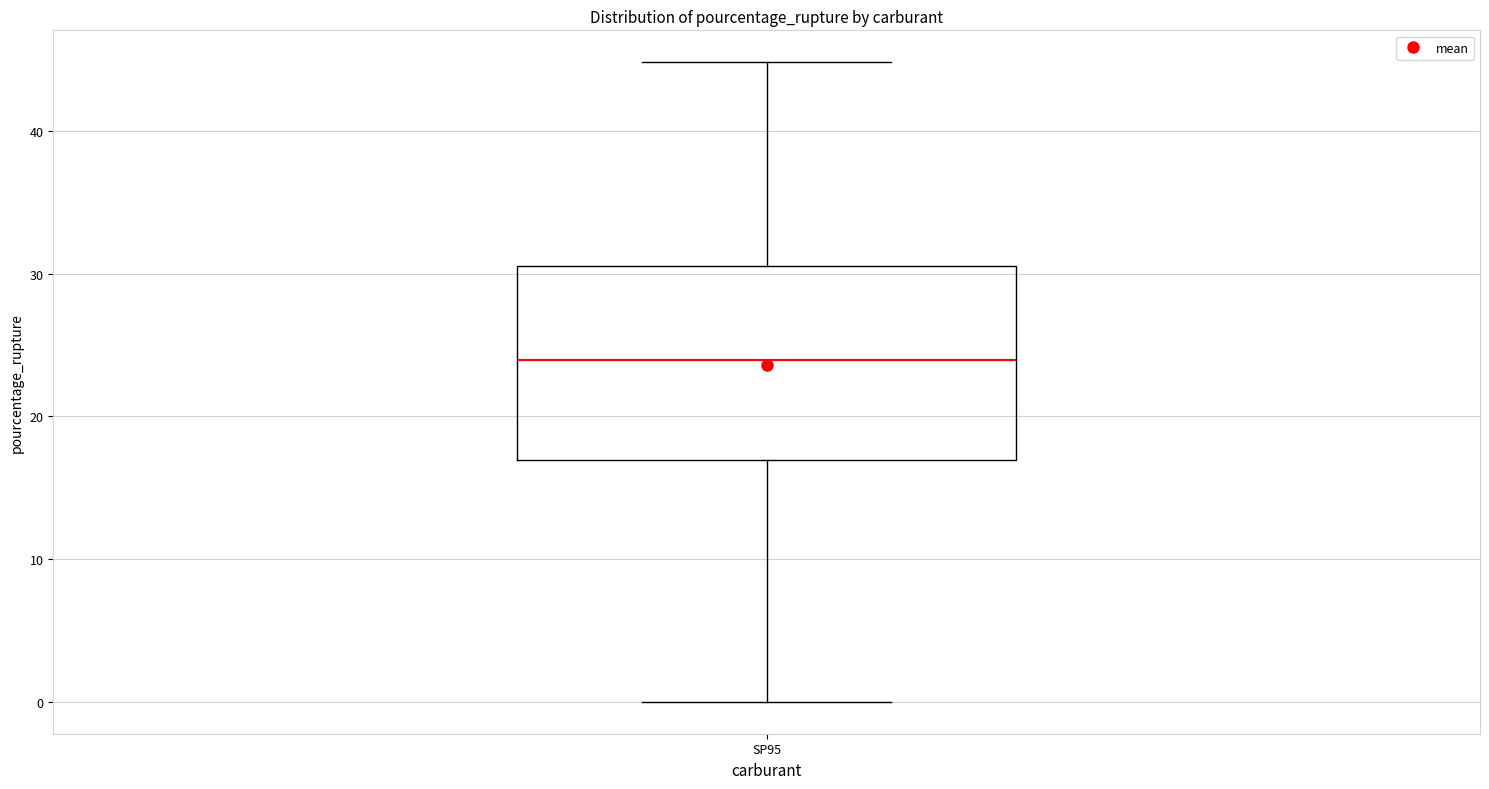

Read this box plot against the y-axis: the position of the median line, the range covered by the box, and the ends of both whiskers. The values are not printed on the chart, so give them approximately, as read against the axis.

median 24, box 17 to 31, whiskers 0 to 45